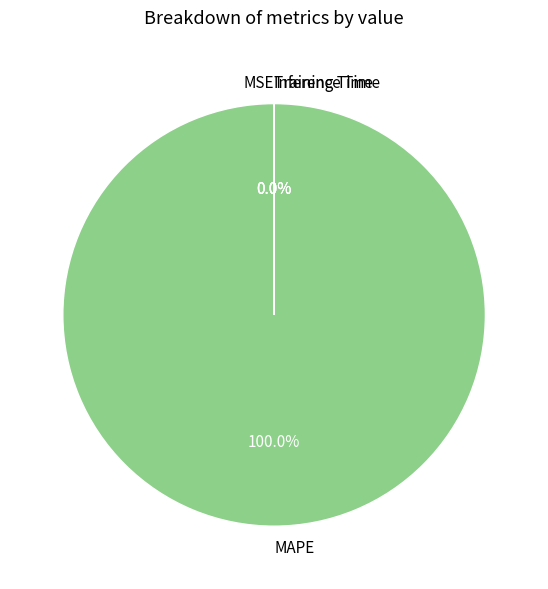

To the nearest percent, what is the difference between the largest and smallest slice percentages?

100%